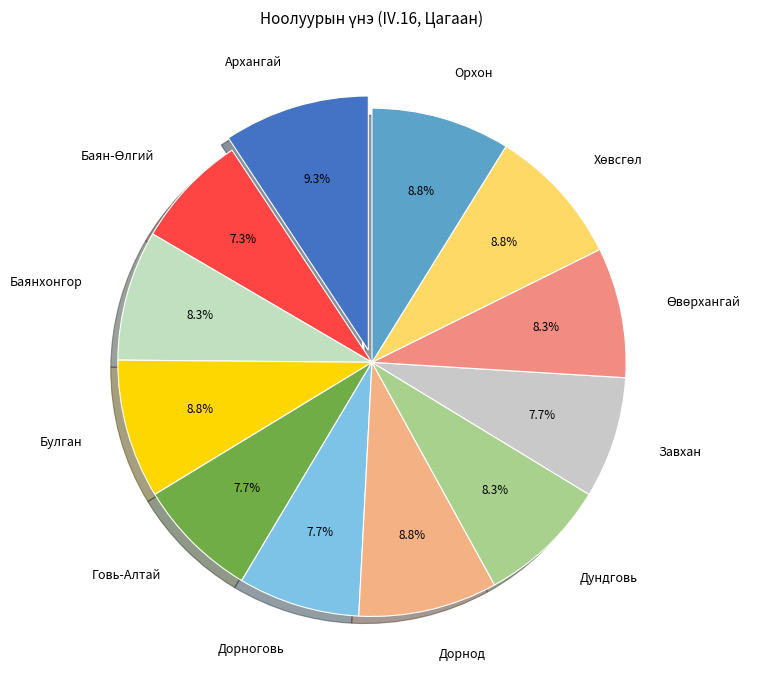

To the nearest percent, what percentage of the pie is Дорнод?

9%